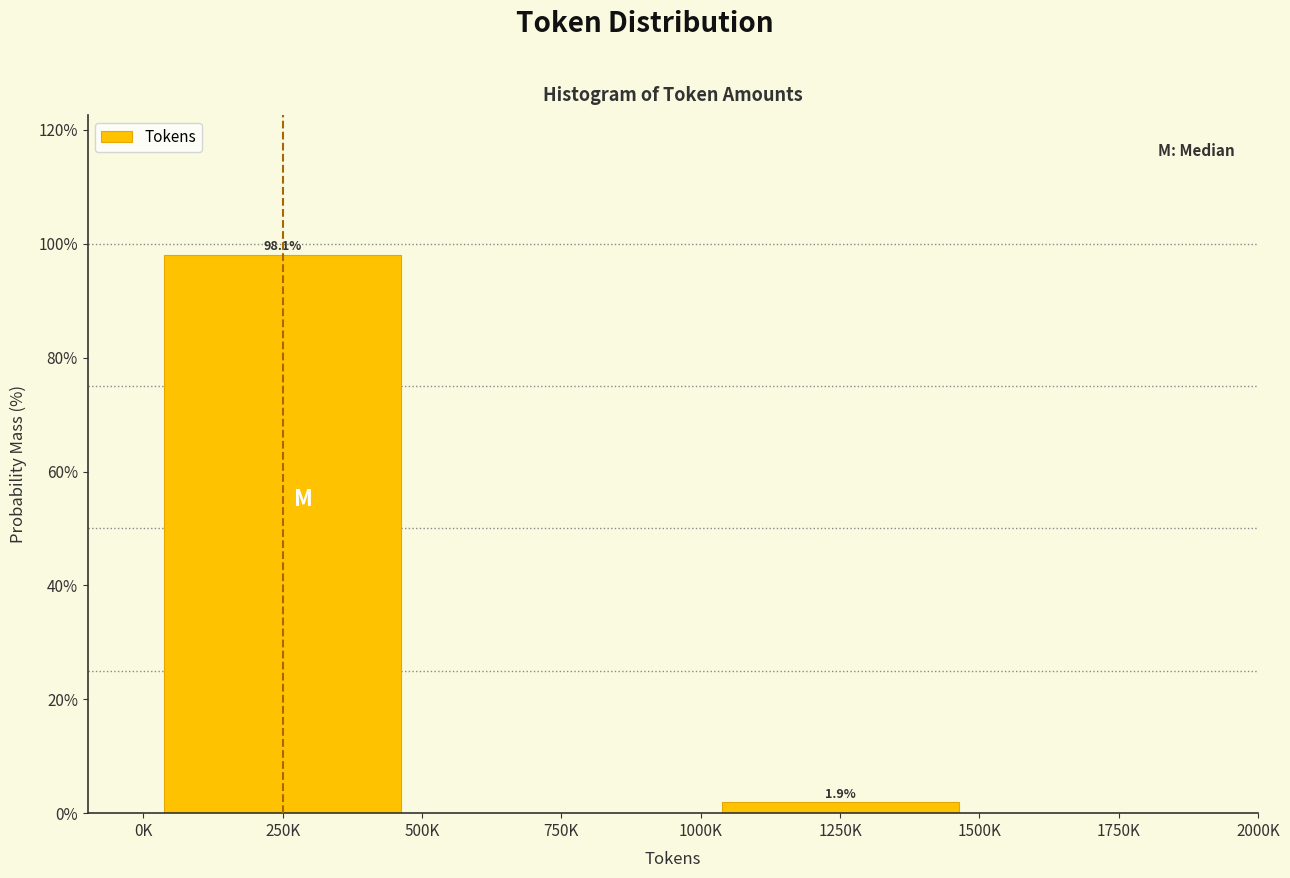

Reading left to right, what are all the values shown in this chart?

250K=98.1	750K=0.0	1250K=1.9	1750K=0.0